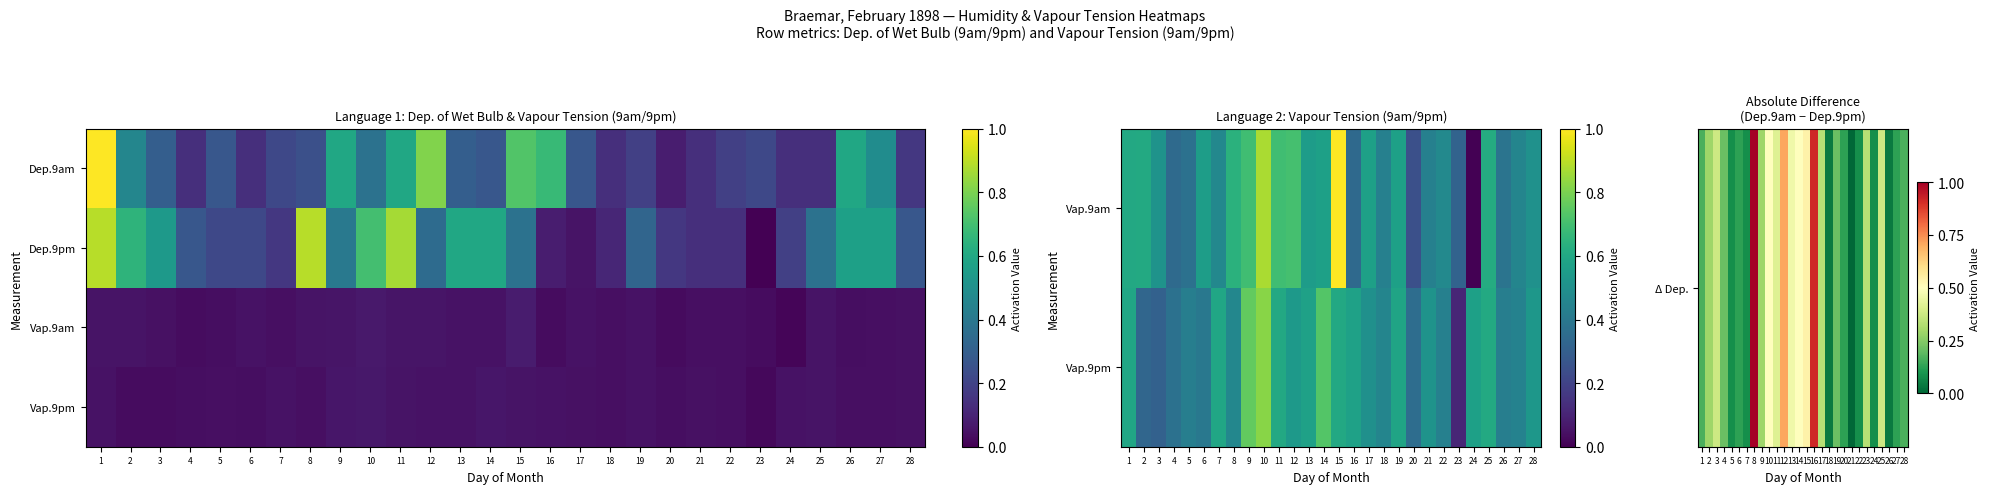

What is the total value across all series at 6?

0.6